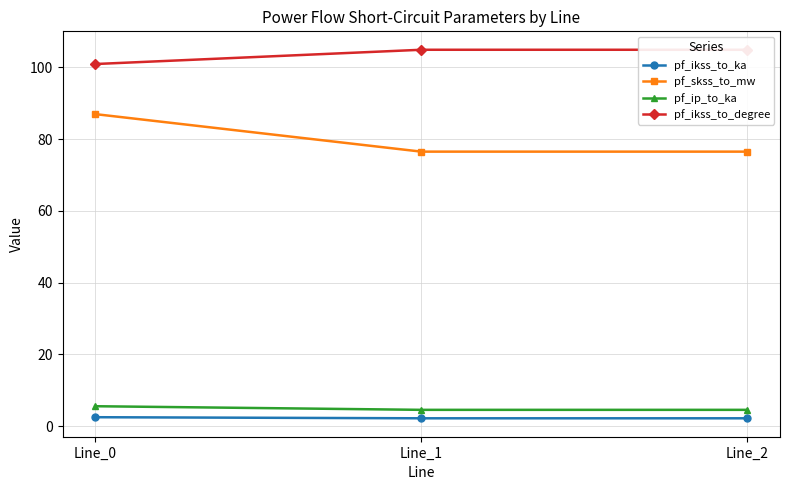

At which label is pf_skss_to_mw closest to 81?

Line_2